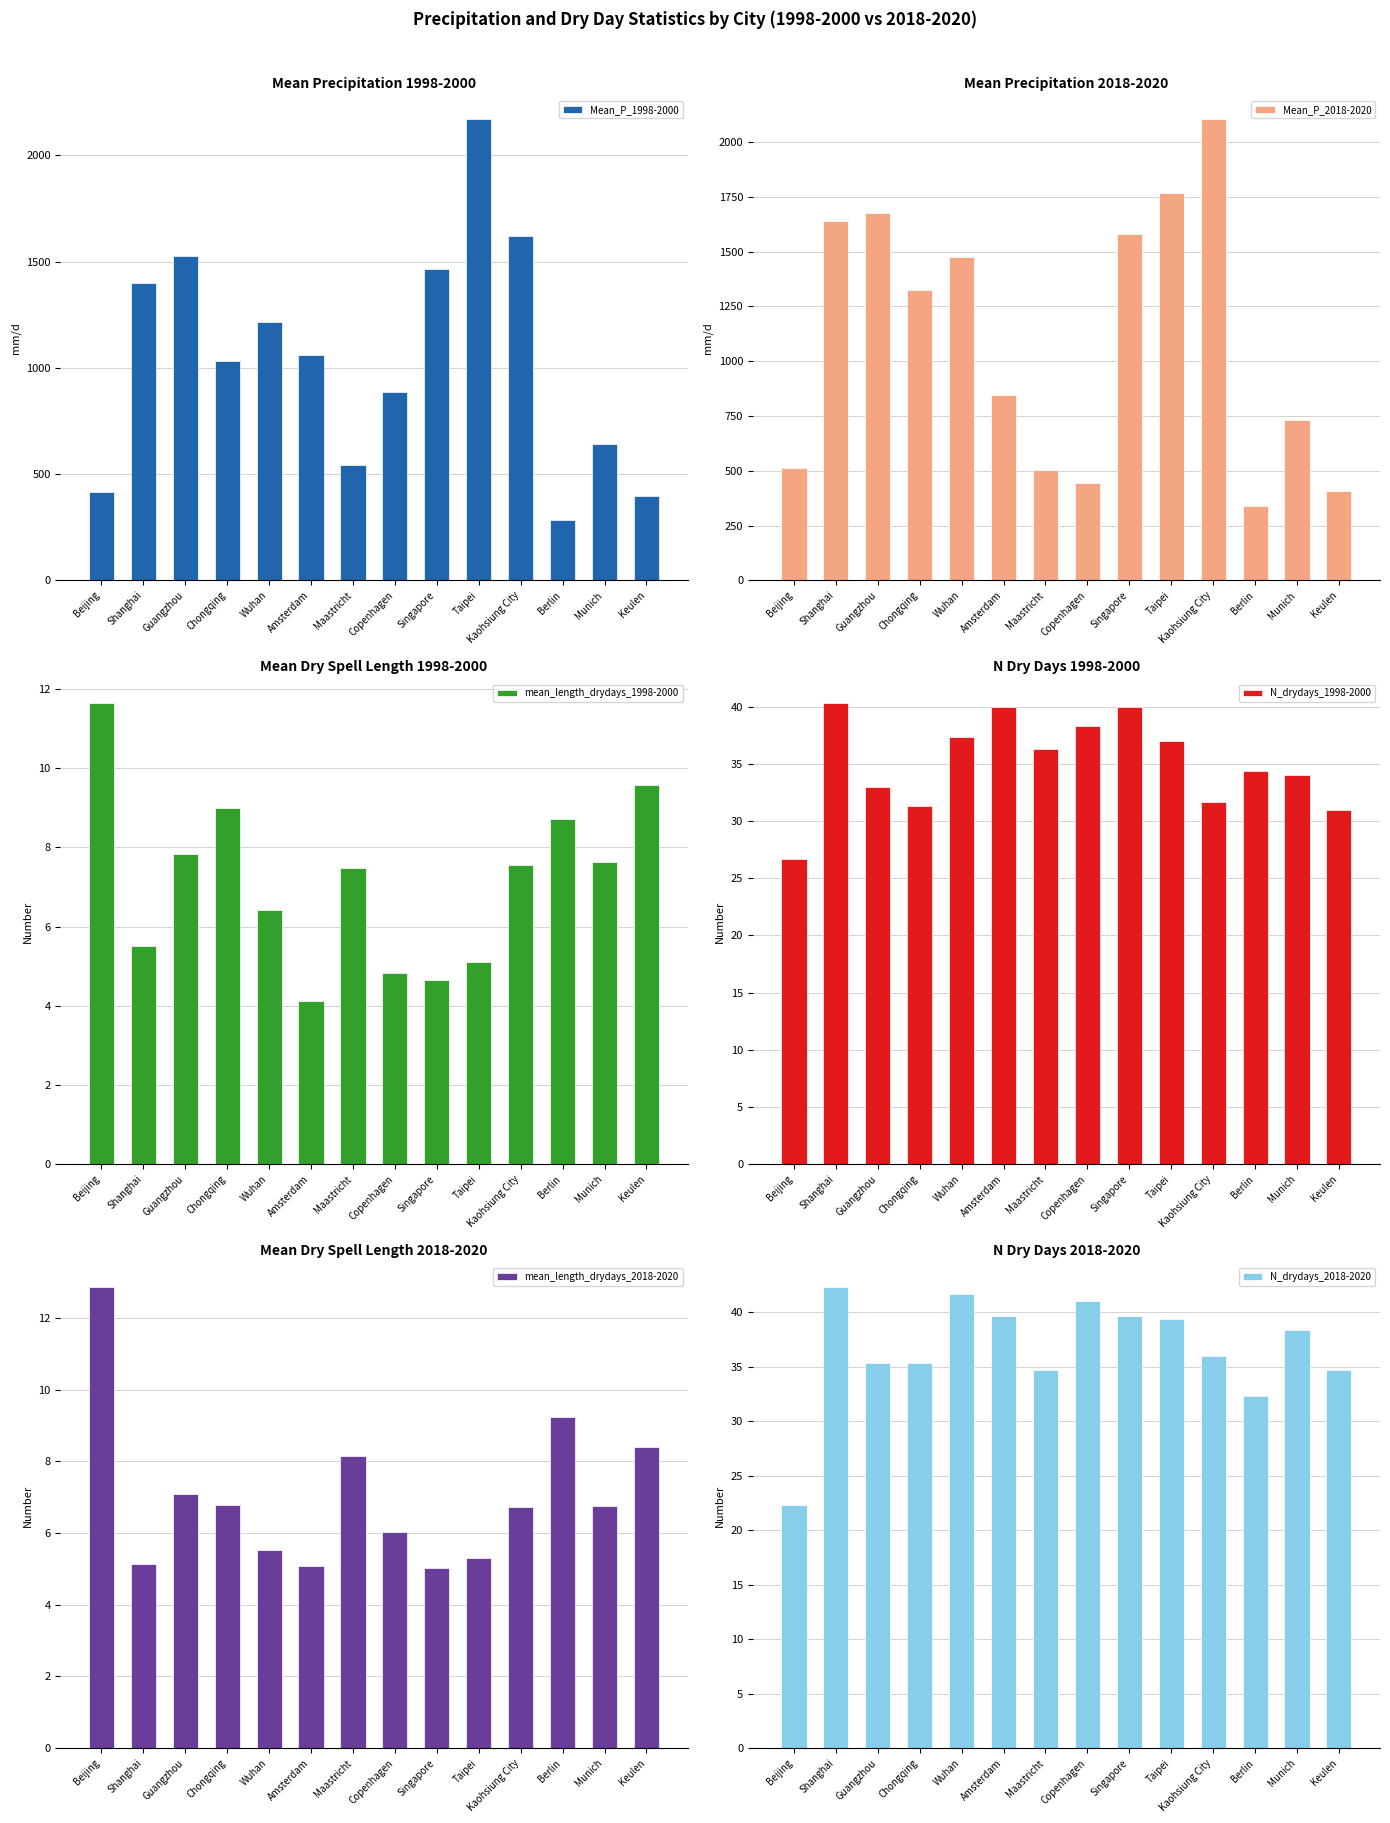

Rank the series by their maximum value, from highest to lowest.

Mean_P_1998-2000, Mean_P_2018-2020, N_drydays_2018-2020, N_drydays_1998-2000, mean_length_drydays_2018-2020, mean_length_drydays_1998-2000